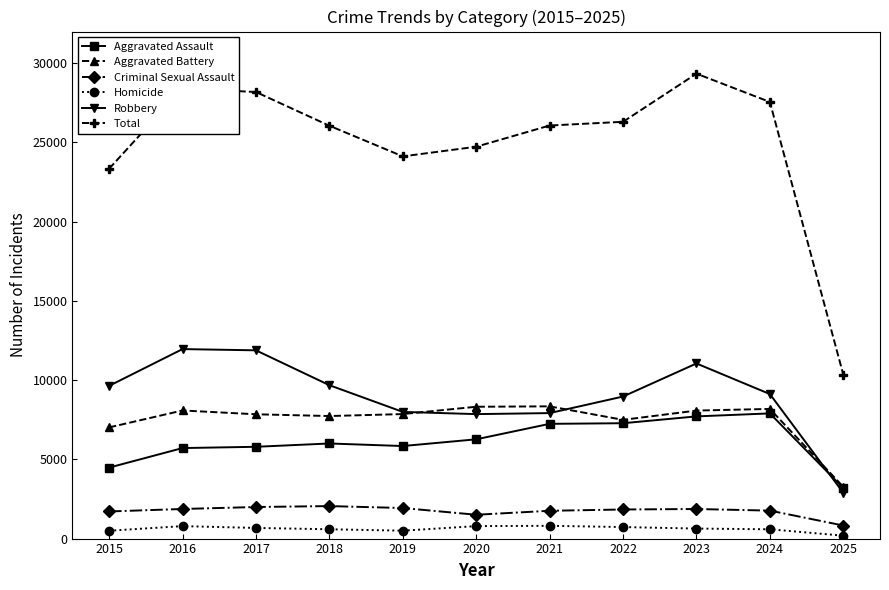

Between 2017 and 2021, which series saw the biggest shift?

Robbery